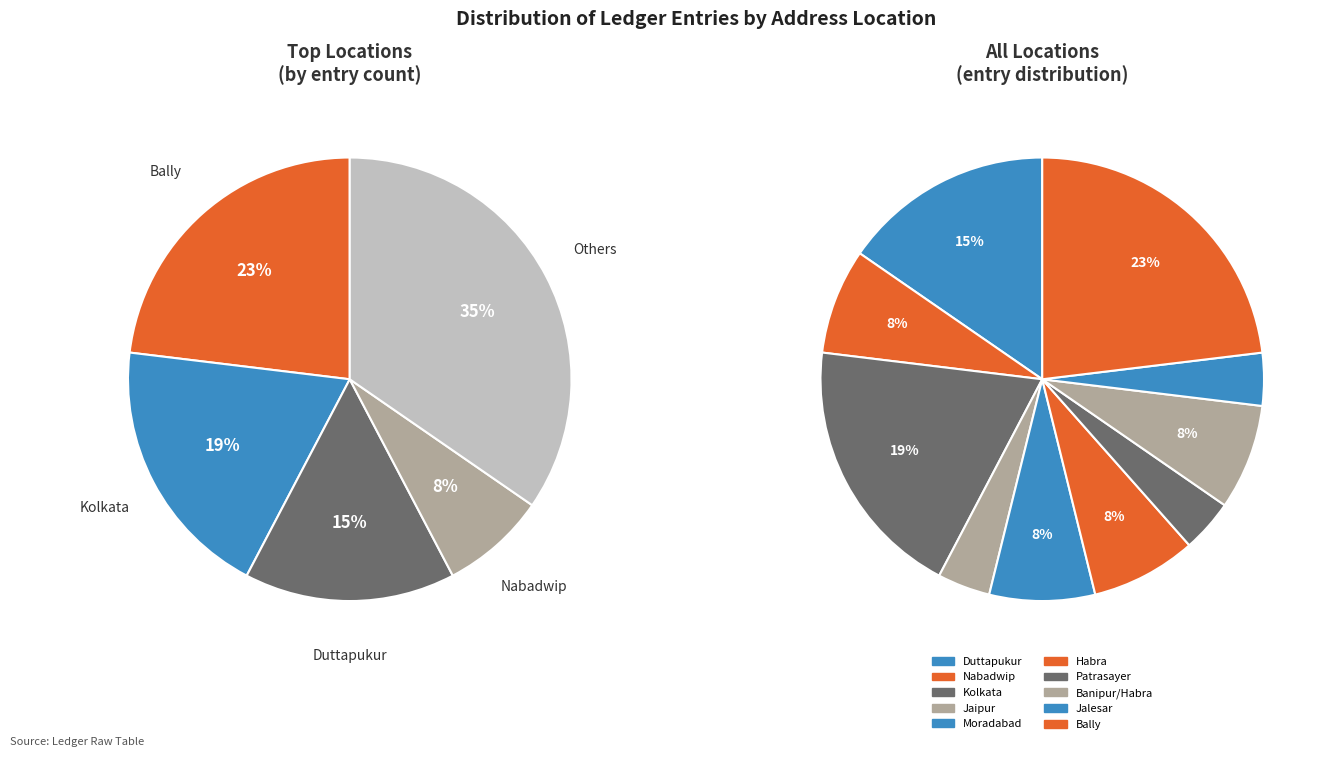

Is Jalesar the majority of the pie?

No